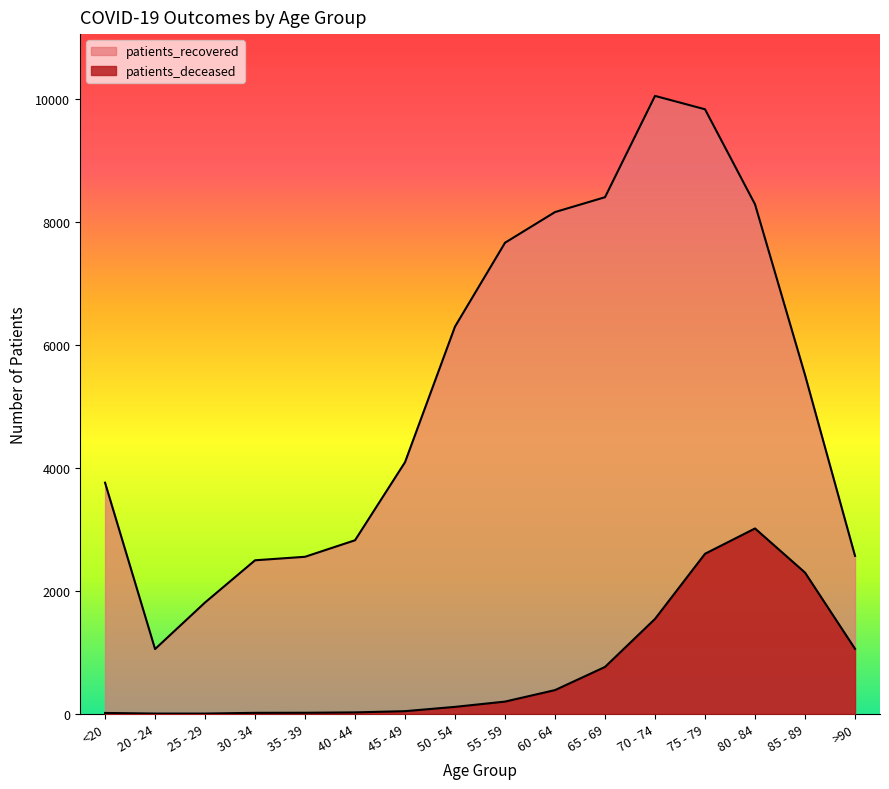

What is the label of the 14th point from the right?

25 - 29